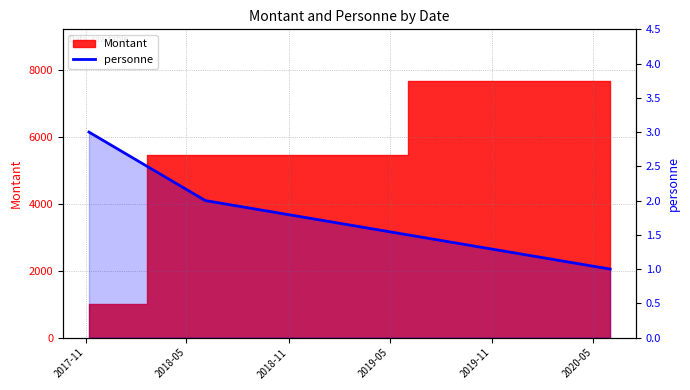

What is the label of the 3rd point from the left?

2018-11